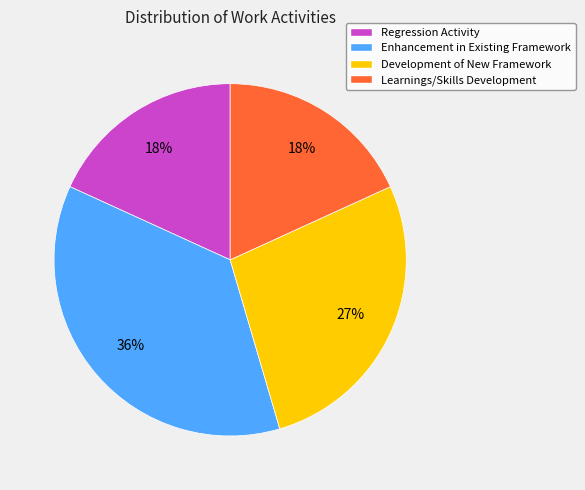

The Development of New Framework slice represents 16% of the pie. True or false?

False